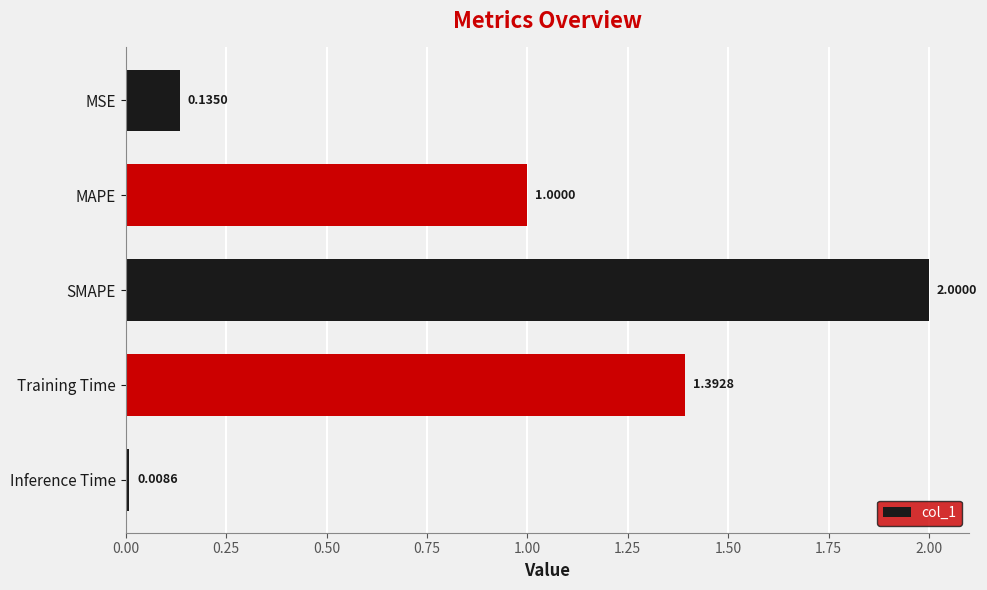

How many bars are there in total?

5